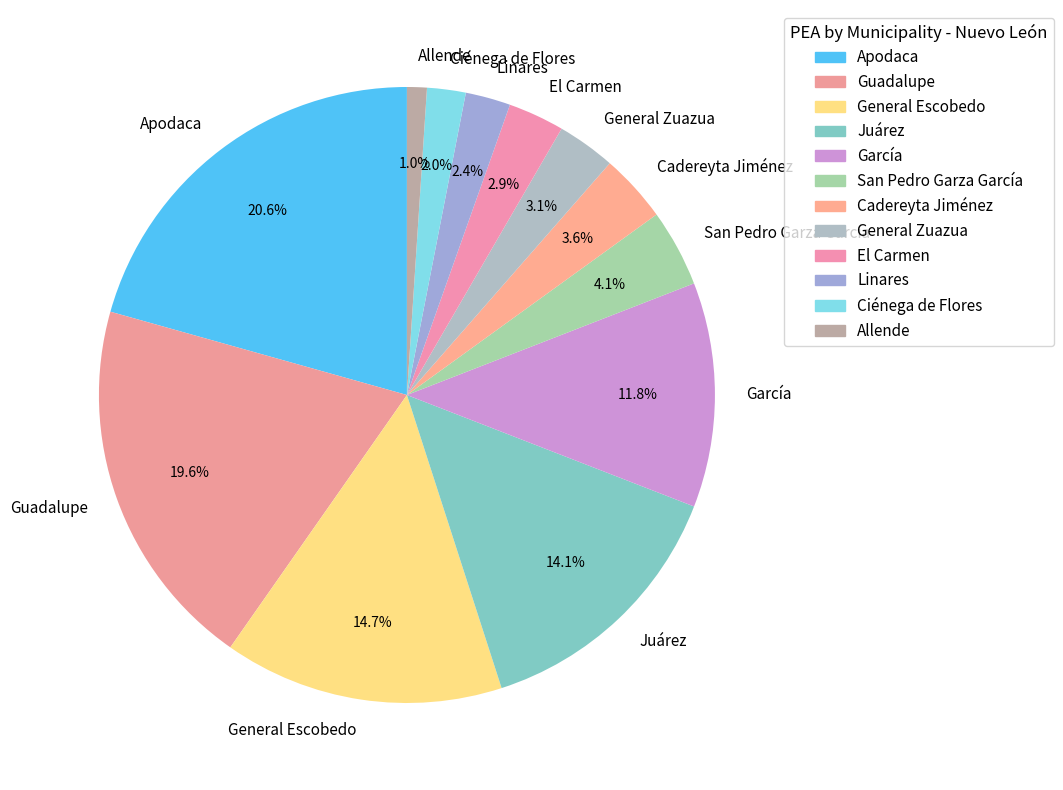

To the nearest percent, what is the combined percentage of Allende and General Zuazua?

4%